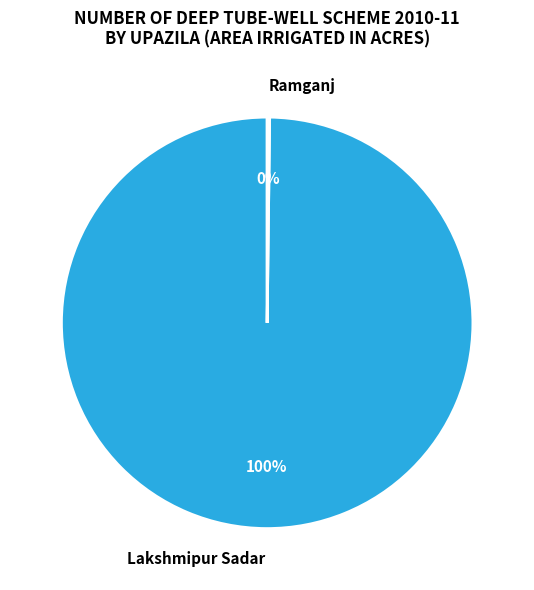

The Lakshmipur Sadar slice represents 92% of the pie. True or false?

False